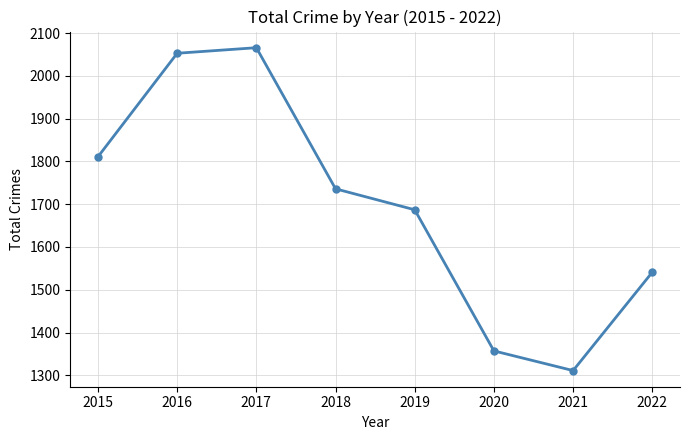

What is the value of the 7th point from the left?

1311